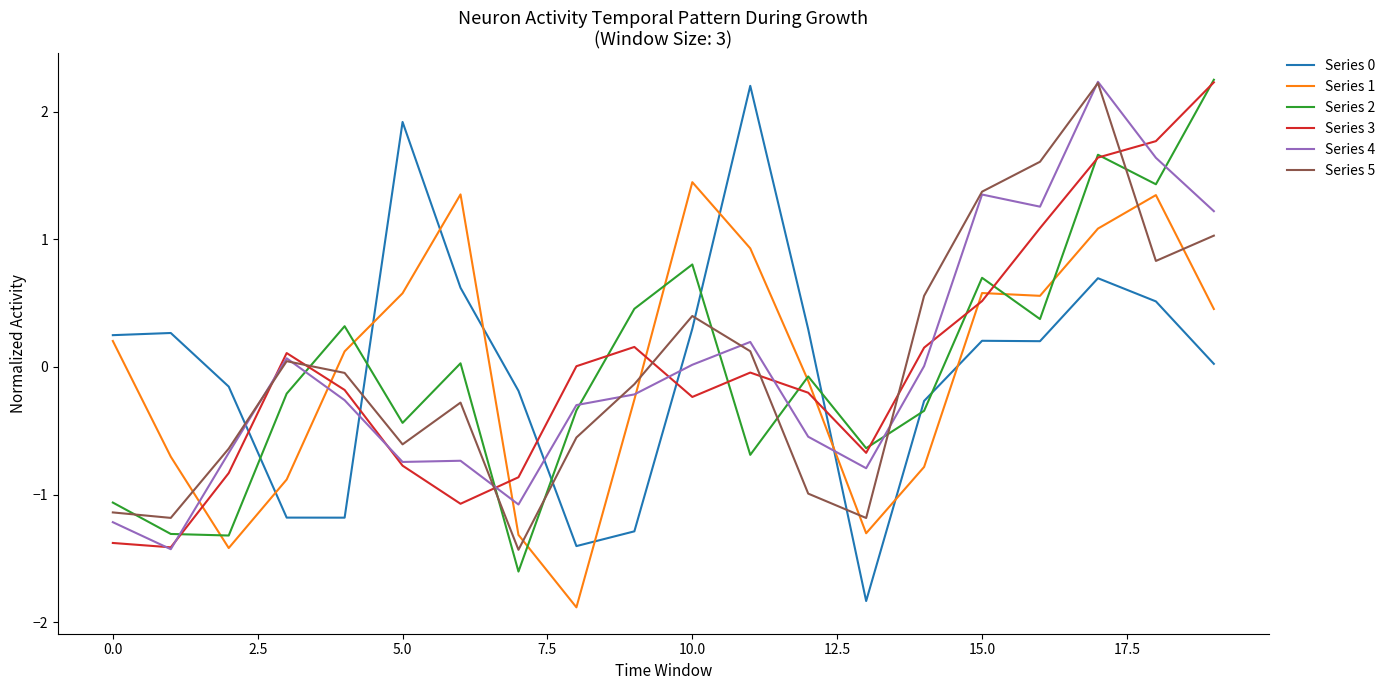

What is the minimum value shown in the chart?

-1.9